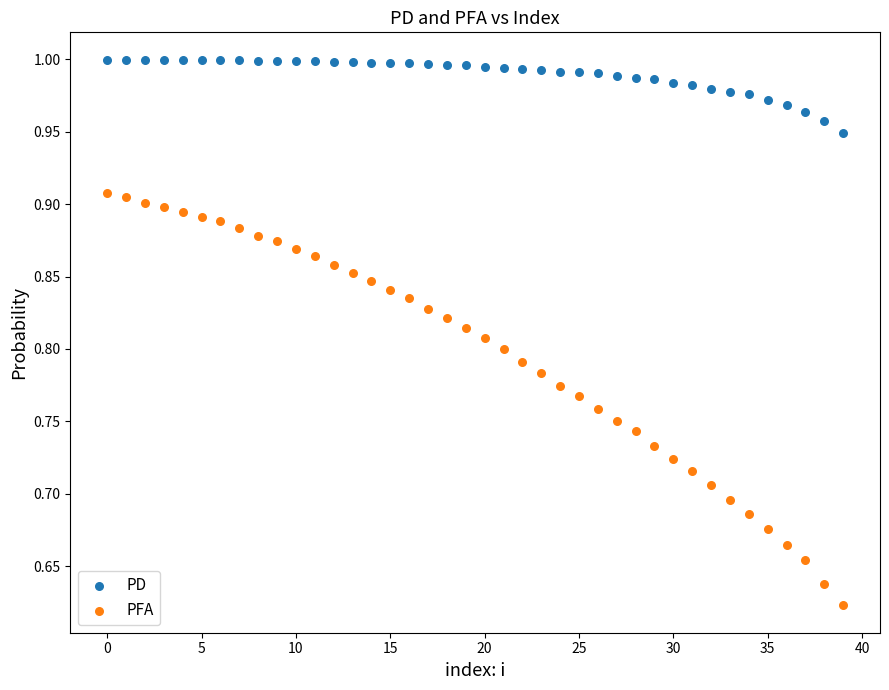

Which series reaches the minimum Y coordinate?

PFA